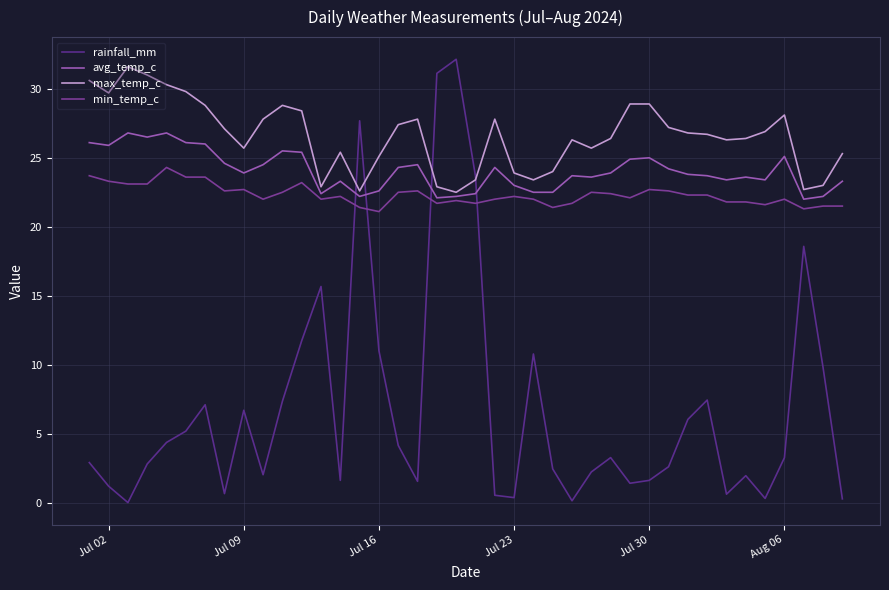

Count the number of categories in the chart.

40